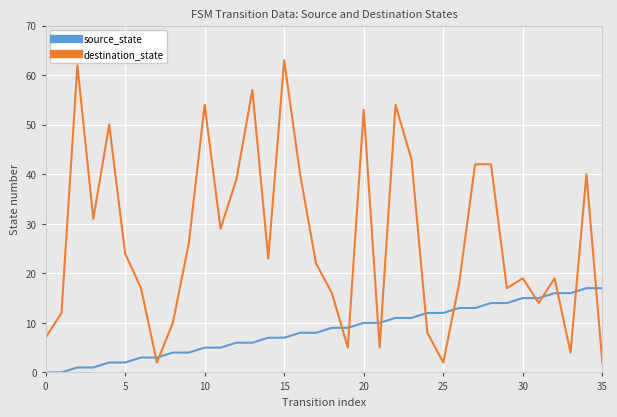

Which series has the widest spread of values?

destination_state